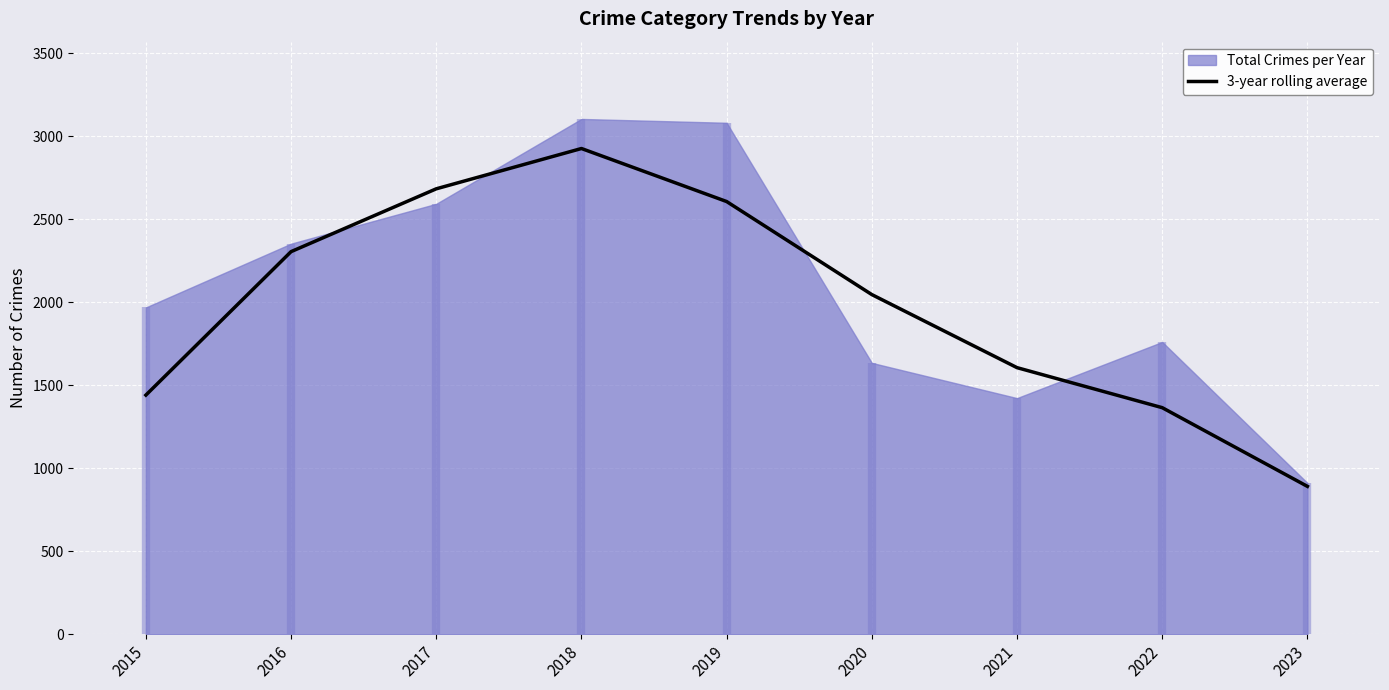

Which label corresponds to the smallest value in the chart?

2023